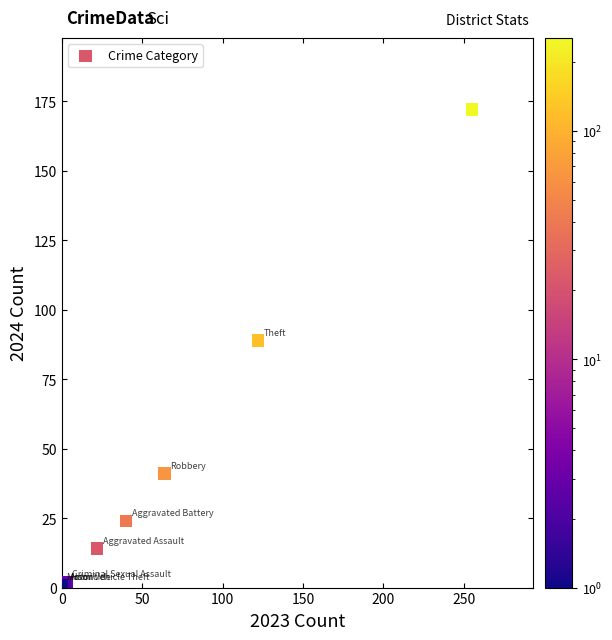

What Y value in the scatter plot is closest to 86?

89